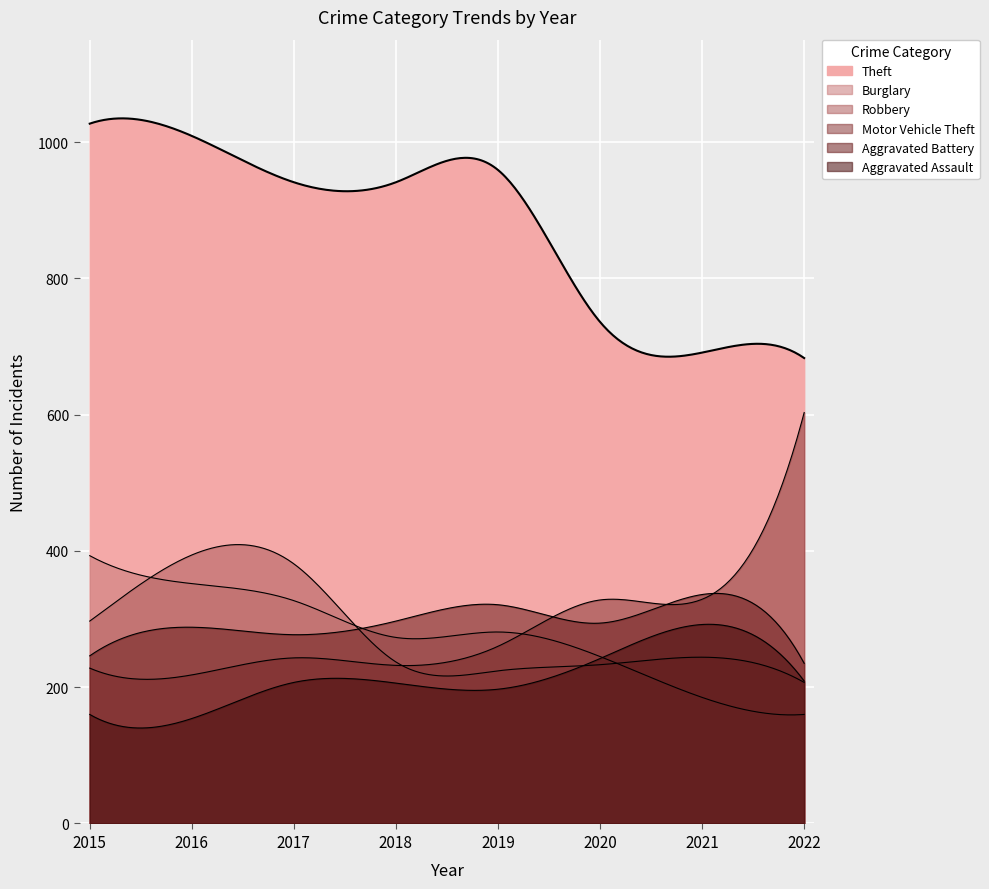

Rank the series by their maximum value, from lowest to highest.

Aggravated Assault, Aggravated Battery, Burglary, Robbery, Motor Vehicle Theft, Theft